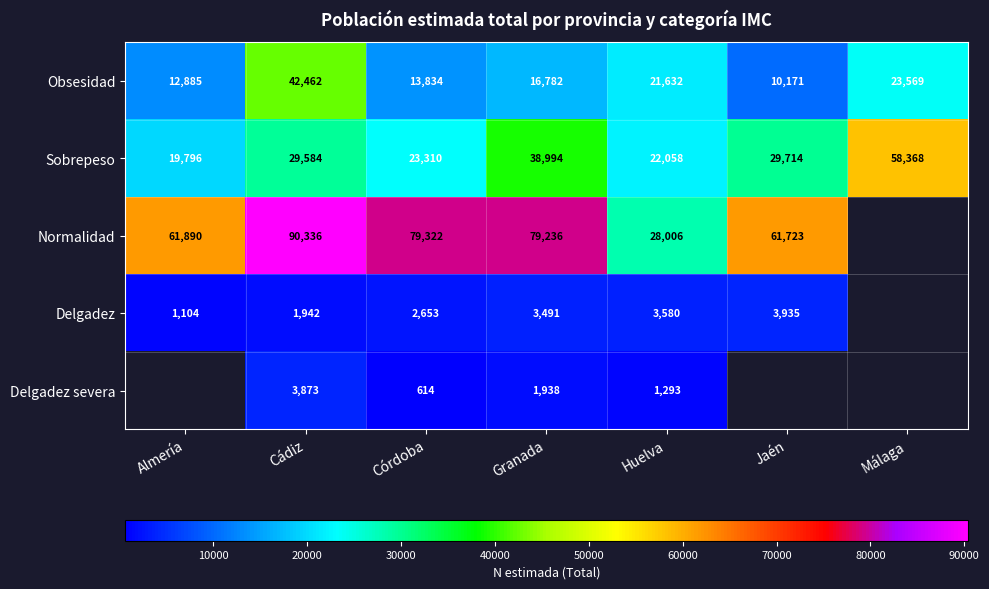

Where is Sobrepeso nearest to the value 39082?

Granada